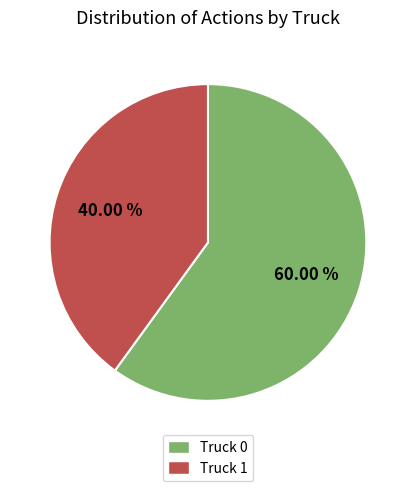

The Truck 0 slice represents 60% of the pie. True or false?

True